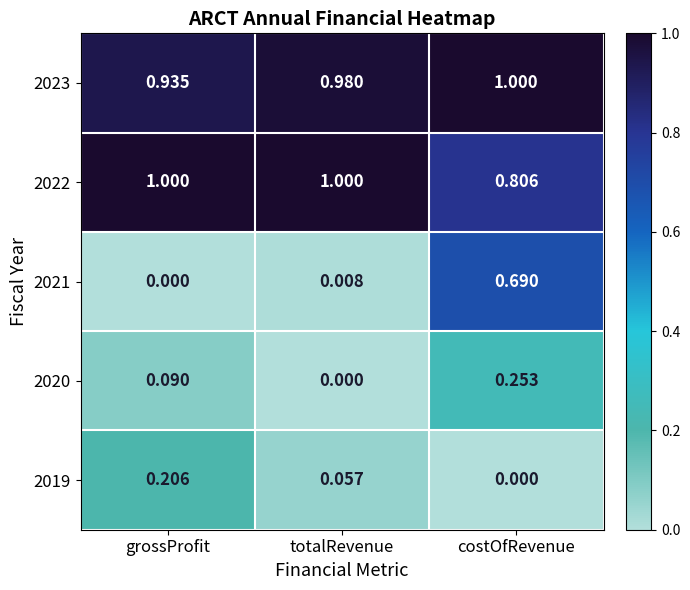

Which category has the highest value in the 2020 series?

costOfRevenue